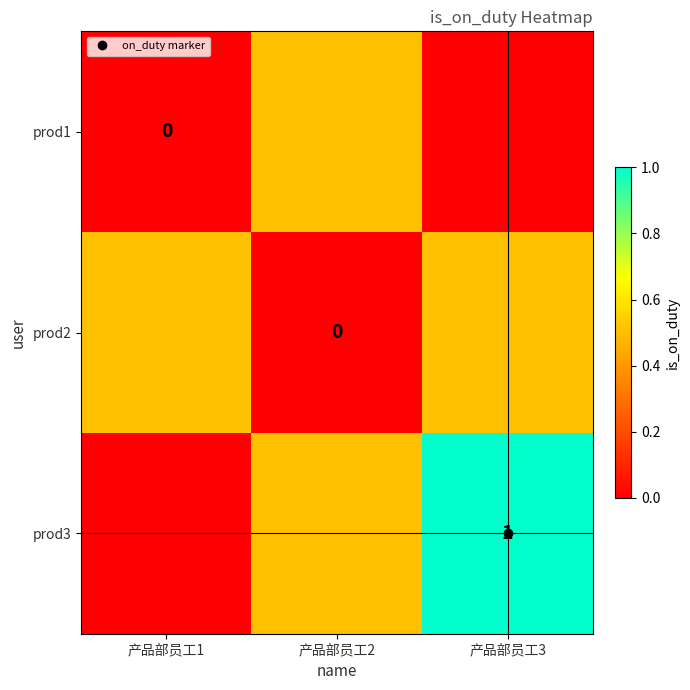

Rank the series at 产品部员工2 from lowest to highest value.

prod2, prod1, prod3